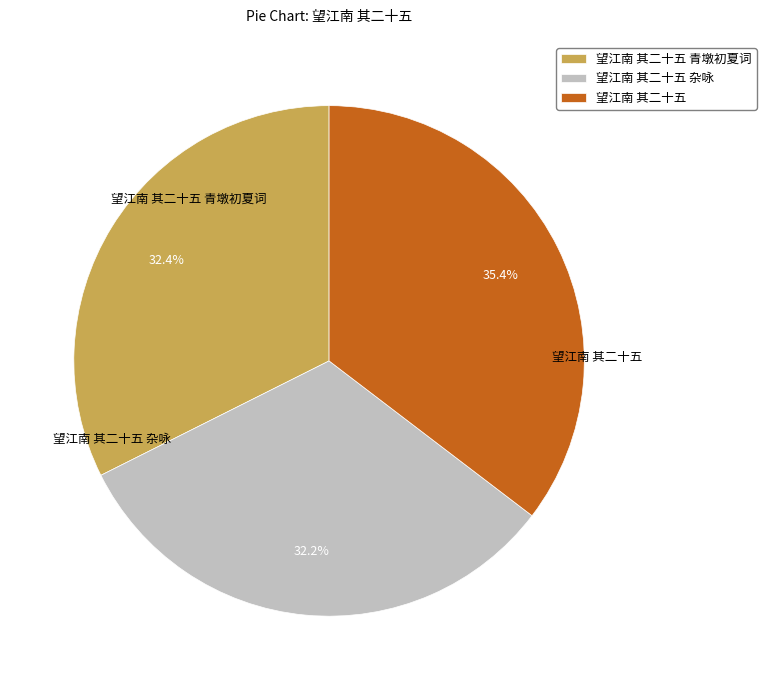

How many slices are in this pie chart?

3